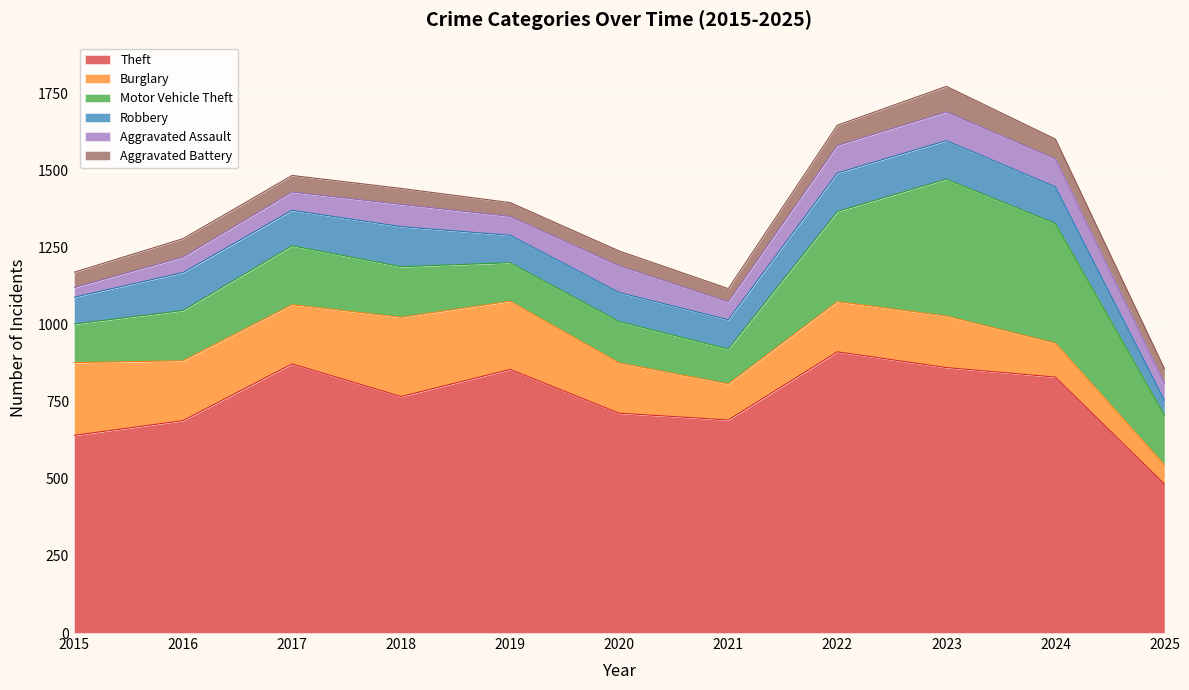

At which category is the sum across all series the highest?

2023